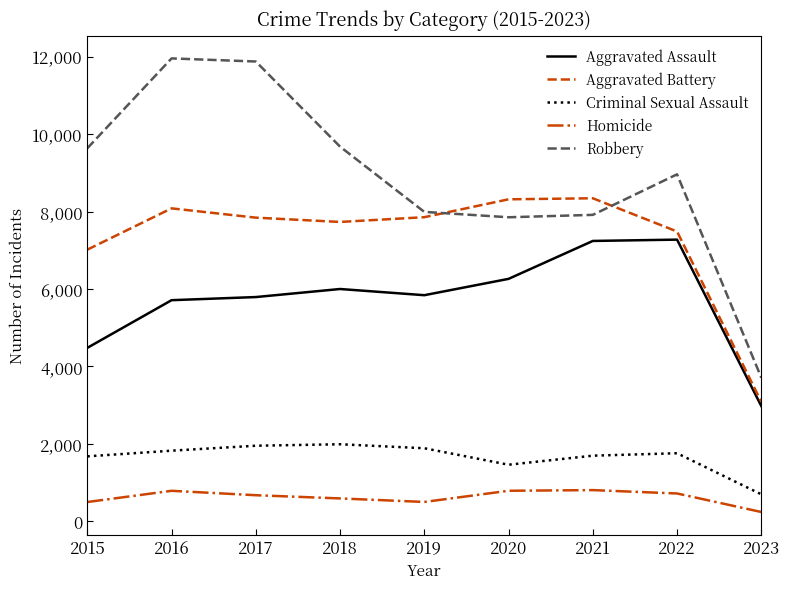

Which series has the widest spread of values?

Robbery